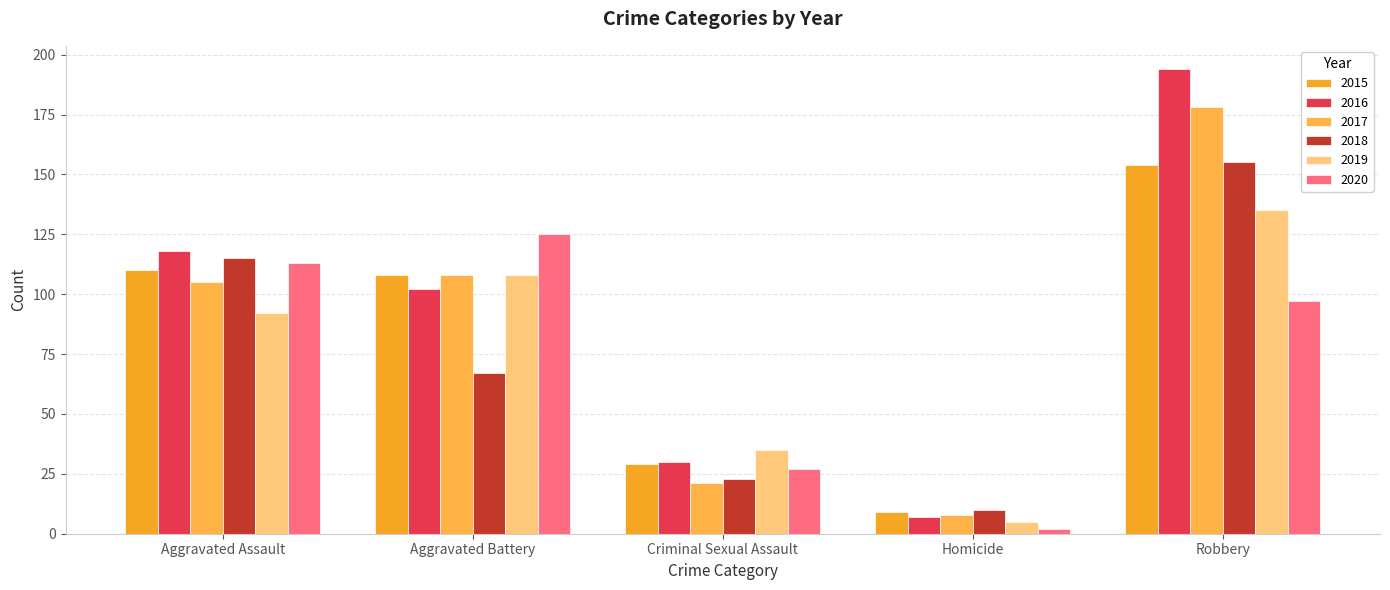

How many values in the 2020 series are below 97?

2